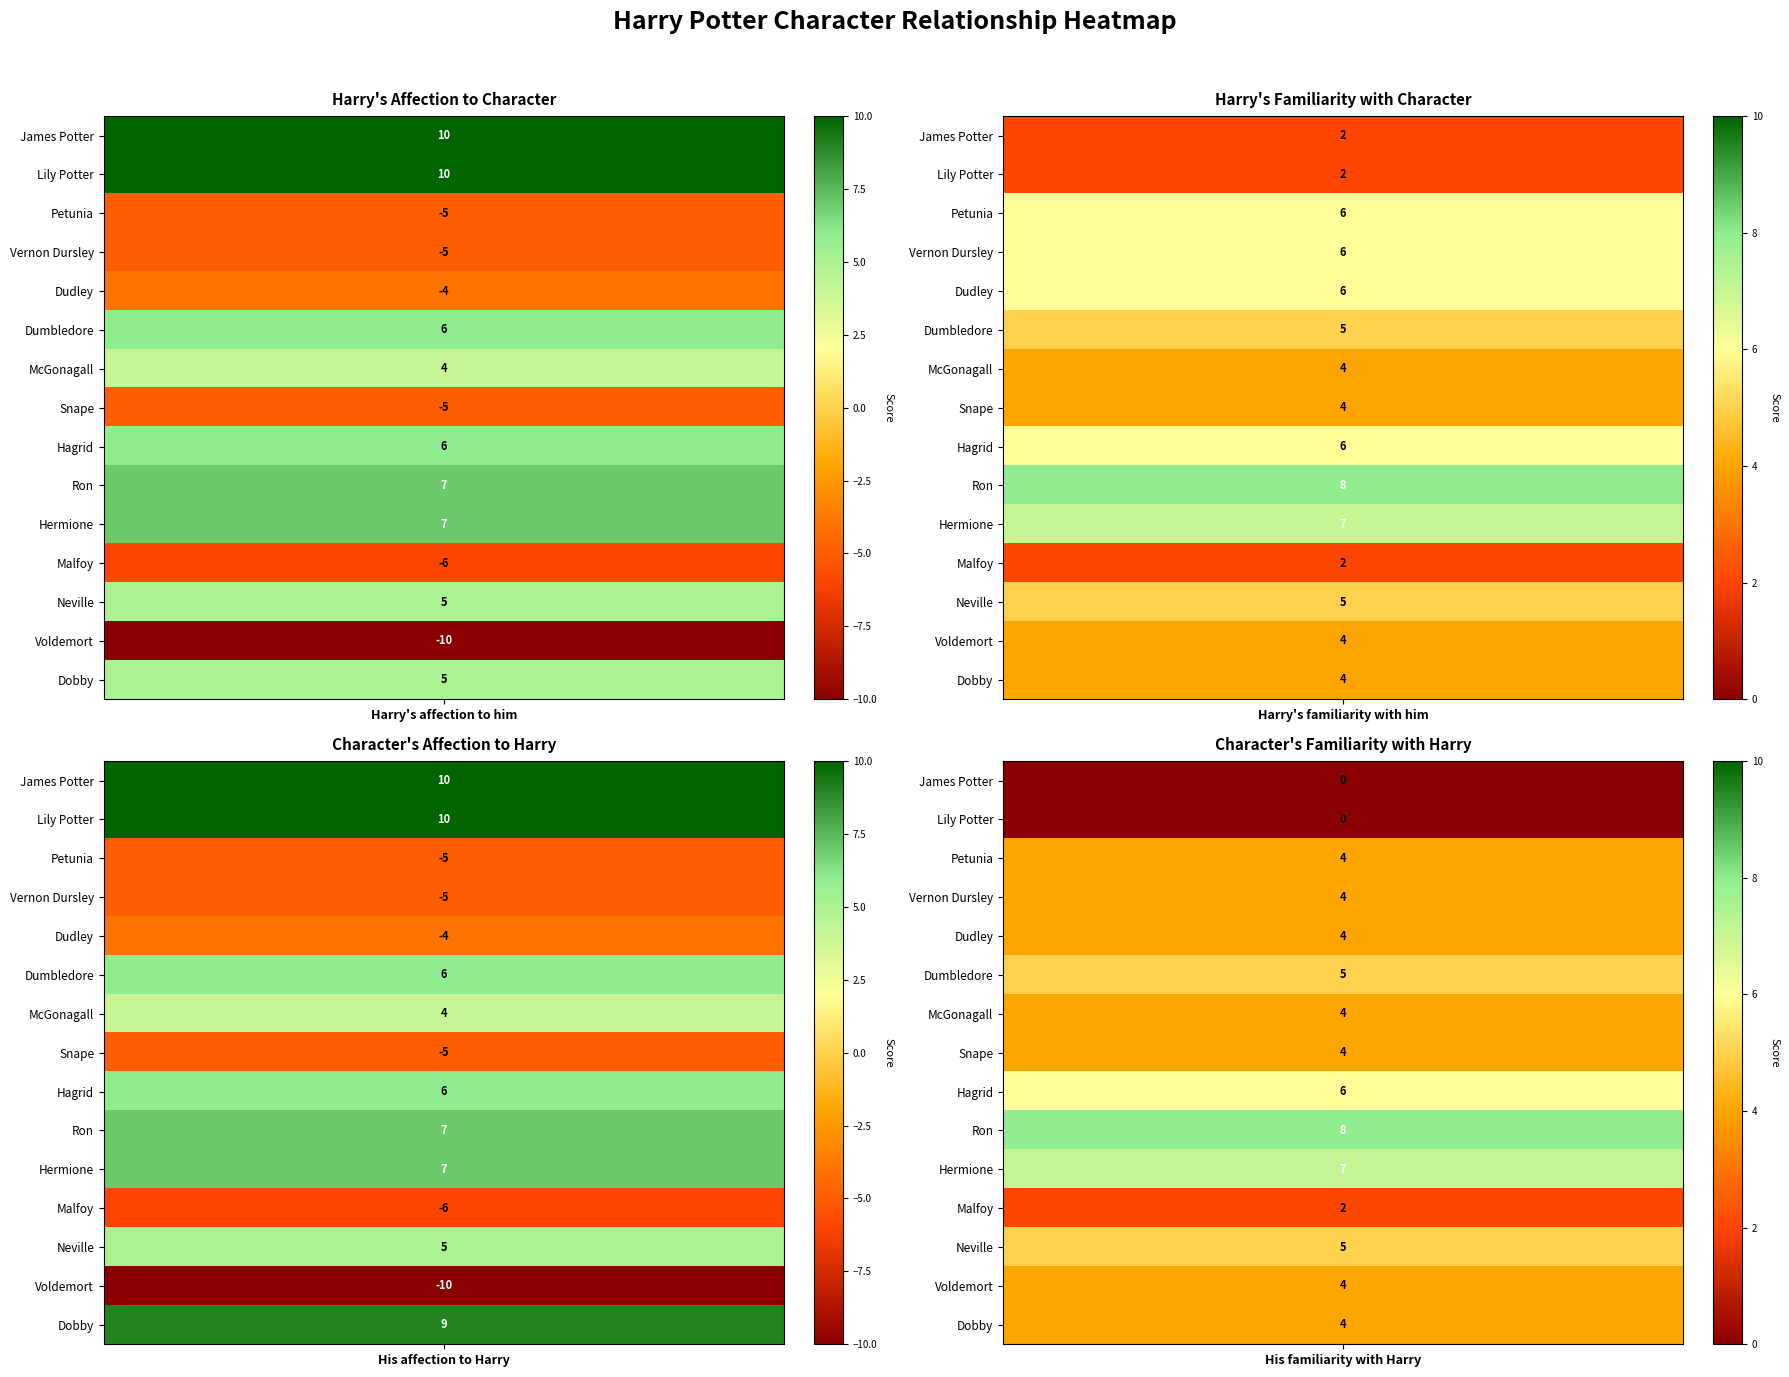

Reading left to right, what are all the values shown in this chart?

James Potter: 0=10	1=2	2=10	3=0
Lily Potter: 0=10	1=2	2=10	3=0
Petunia: 0=-5	1=6	2=-5	3=4
Vernon Dursley: 0=-5	1=6	2=-5	3=4
Dudley: 0=-4	1=6	2=-4	3=4
Dumbledore: 0=6	1=5	2=6	3=5
McGonagall: 0=4	1=4	2=4	3=4
Snape: 0=-5	1=4	2=-5	3=4
Hagrid: 0=6	1=6	2=6	3=6
Ron: 0=7	1=8	2=7	3=8
Hermione: 0=7	1=7	2=7	3=7
Malfoy: 0=-6	1=2	2=-6	3=2
Neville: 0=5	1=5	2=5	3=5
Voldemort: 0=-10	1=4	2=-10	3=4
Dobby: 0=5	1=4	2=9	3=4